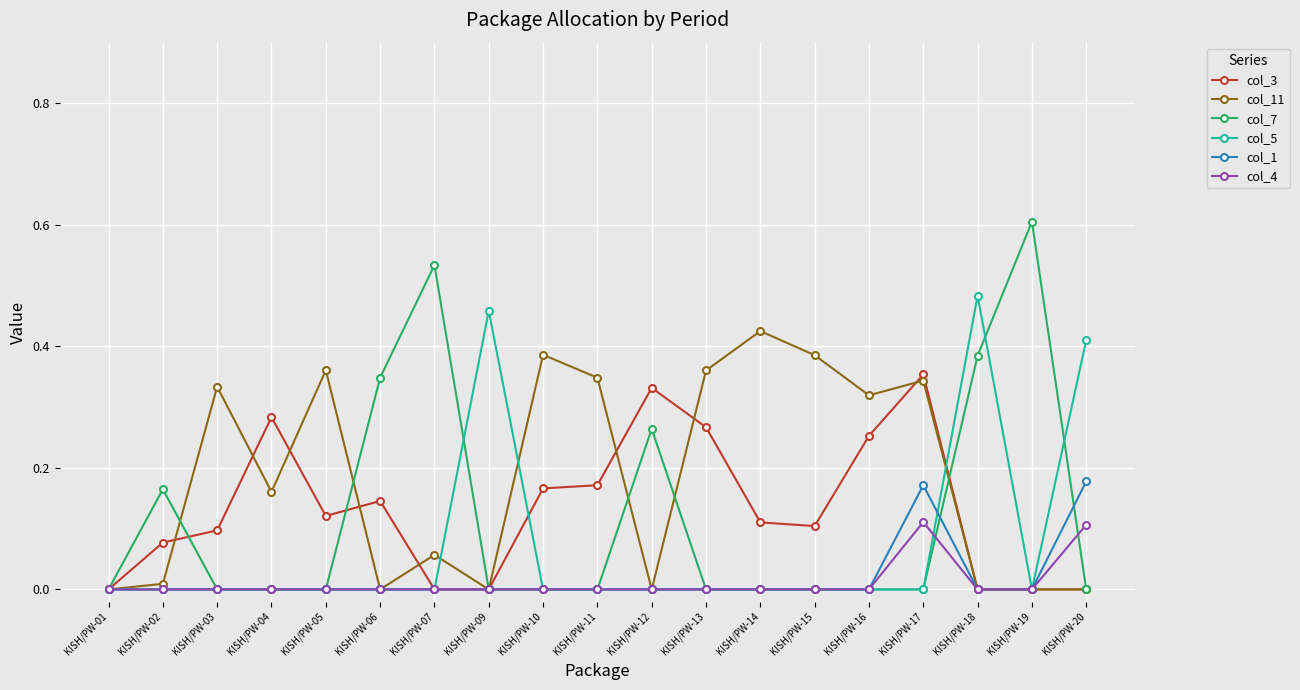

What is the total value across all series at KISH/PW-13?

0.6